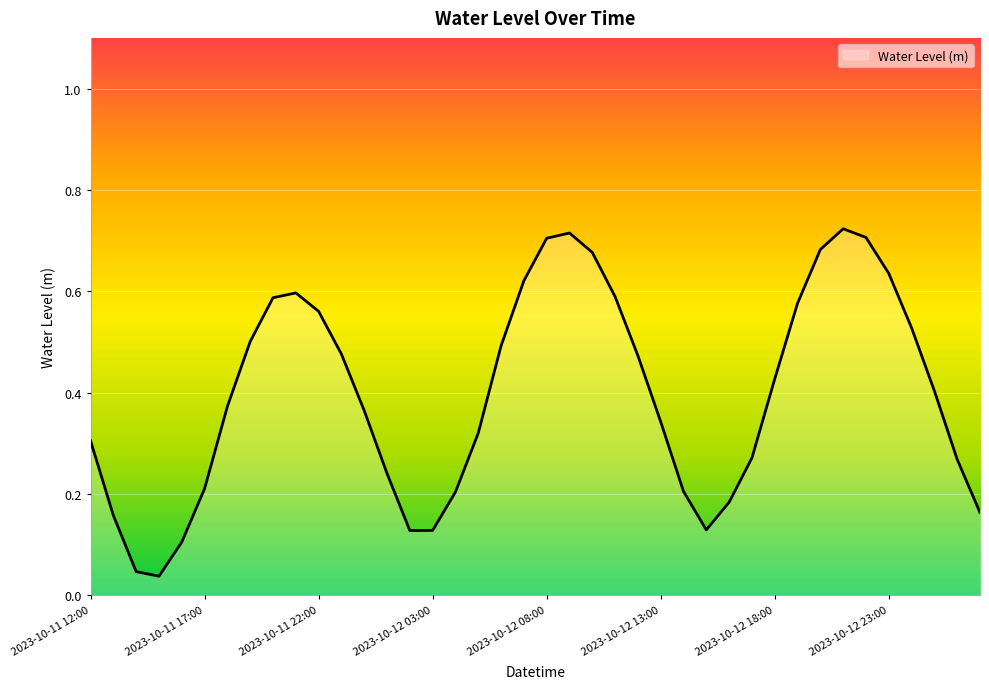

Reading left to right, extract all data points from this chart.

2023-10-11 12:00=0.3	2023-10-11 13:00=0.2	2023-10-11 14:00=0.0	2023-10-11 15:00=0.0	2023-10-11 16:00=0.1	2023-10-11 17:00=0.2	2023-10-11 18:00=0.4	2023-10-11 19:00=0.5	2023-10-11 20:00=0.6	2023-10-11 21:00=0.6	2023-10-11 22:00=0.6	2023-10-11 23:00=0.5	2023-10-12 00:00=0.4	2023-10-12 01:00=0.2	2023-10-12 02:00=0.1	2023-10-12 03:00=0.1	2023-10-12 04:00=0.2	2023-10-12 05:00=0.3	2023-10-12 06:00=0.5	2023-10-12 07:00=0.6	2023-10-12 08:00=0.7	2023-10-12 09:00=0.7	2023-10-12 10:00=0.7	2023-10-12 11:00=0.6	2023-10-12 12:00=0.5	2023-10-12 13:00=0.3	2023-10-12 14:00=0.2	2023-10-12 15:00=0.1	2023-10-12 16:00=0.2	2023-10-12 17:00=0.3	2023-10-12 18:00=0.4	2023-10-12 19:00=0.6	2023-10-12 20:00=0.7	2023-10-12 21:00=0.7	2023-10-12 22:00=0.7	2023-10-12 23:00=0.6	2023-10-13 00:00=0.5	2023-10-13 01:00=0.4	2023-10-13 02:00=0.3	2023-10-13 03:00=0.2